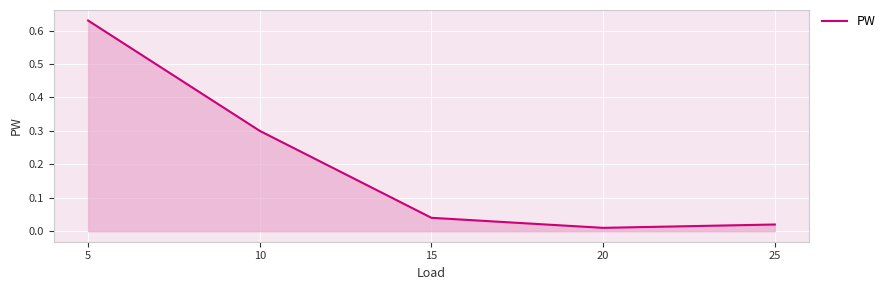

What is the change in value from 5 to 20?

-0.6